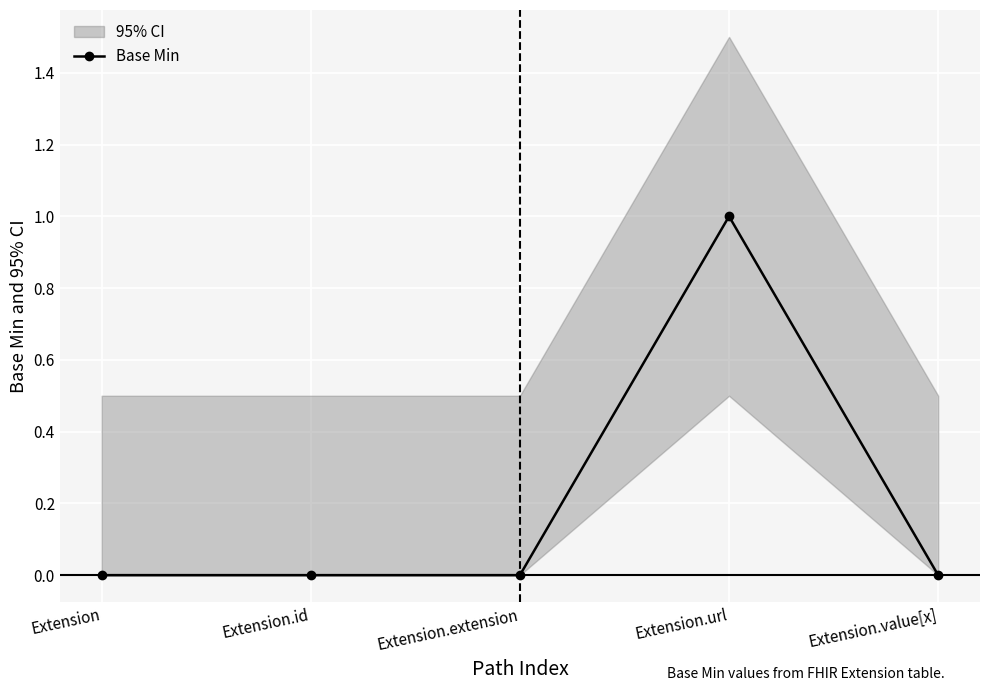

The chart shows a value of 0 at Extension.extension. True or false?

True